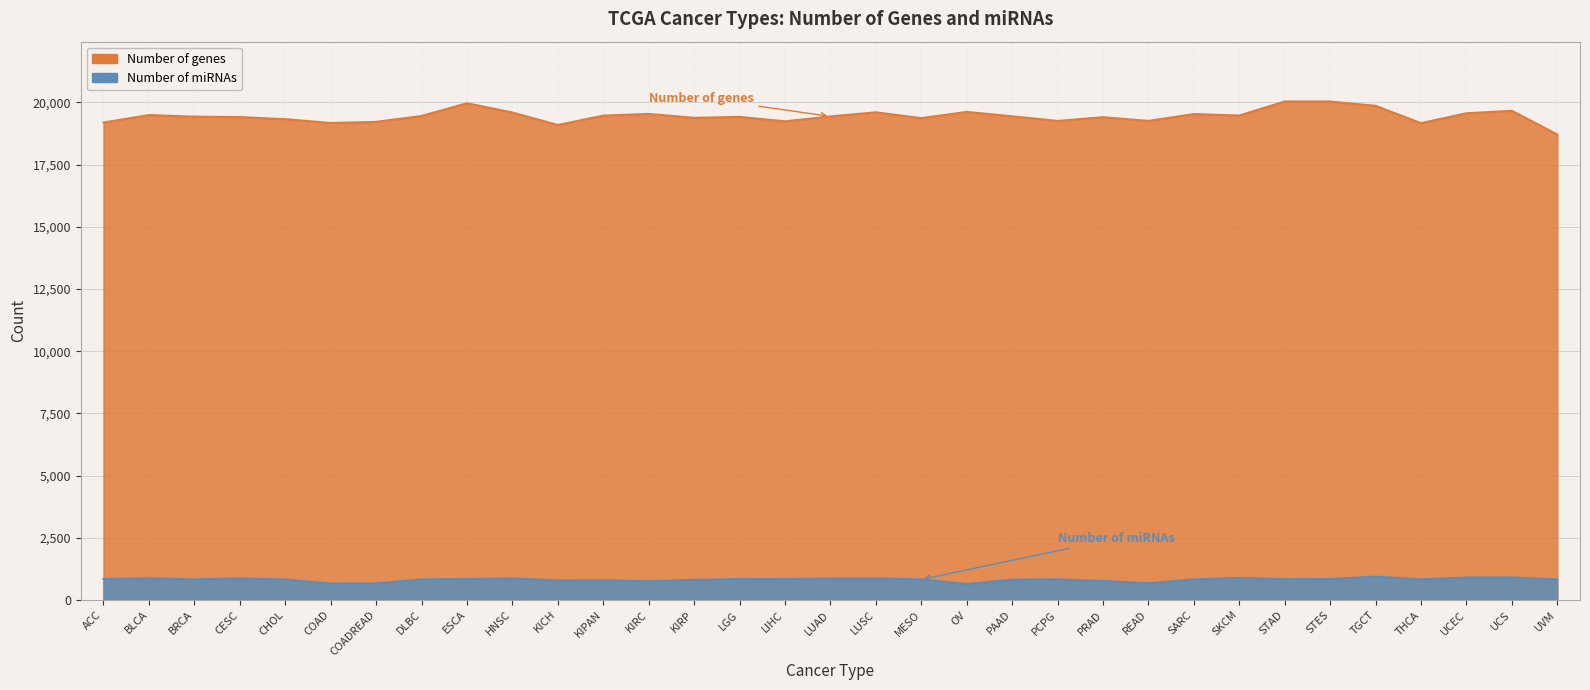

How many lines are shown in the chart?

2